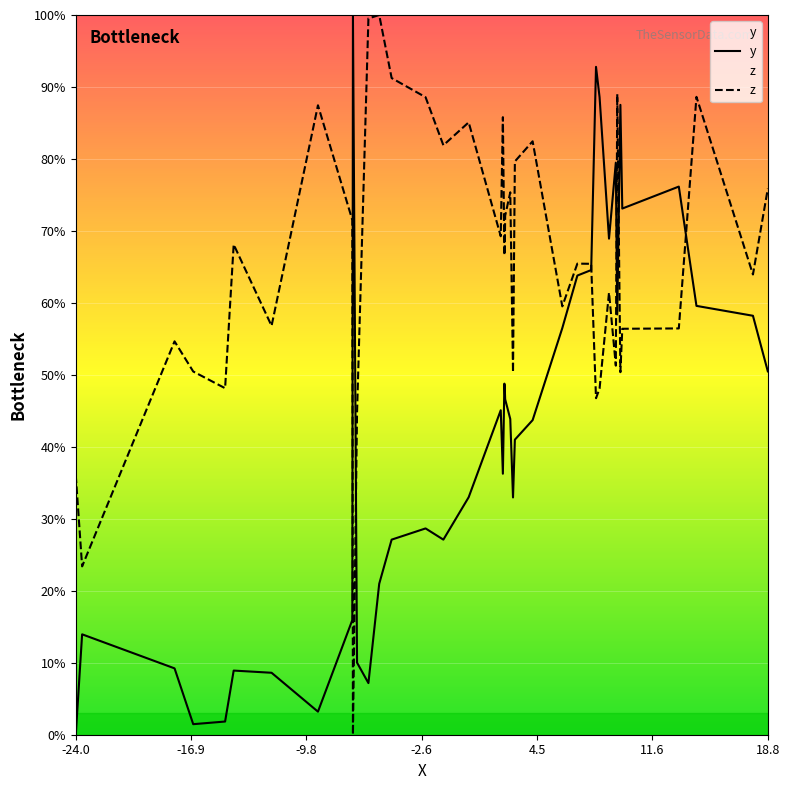

Which series has the largest total across all categories?

z